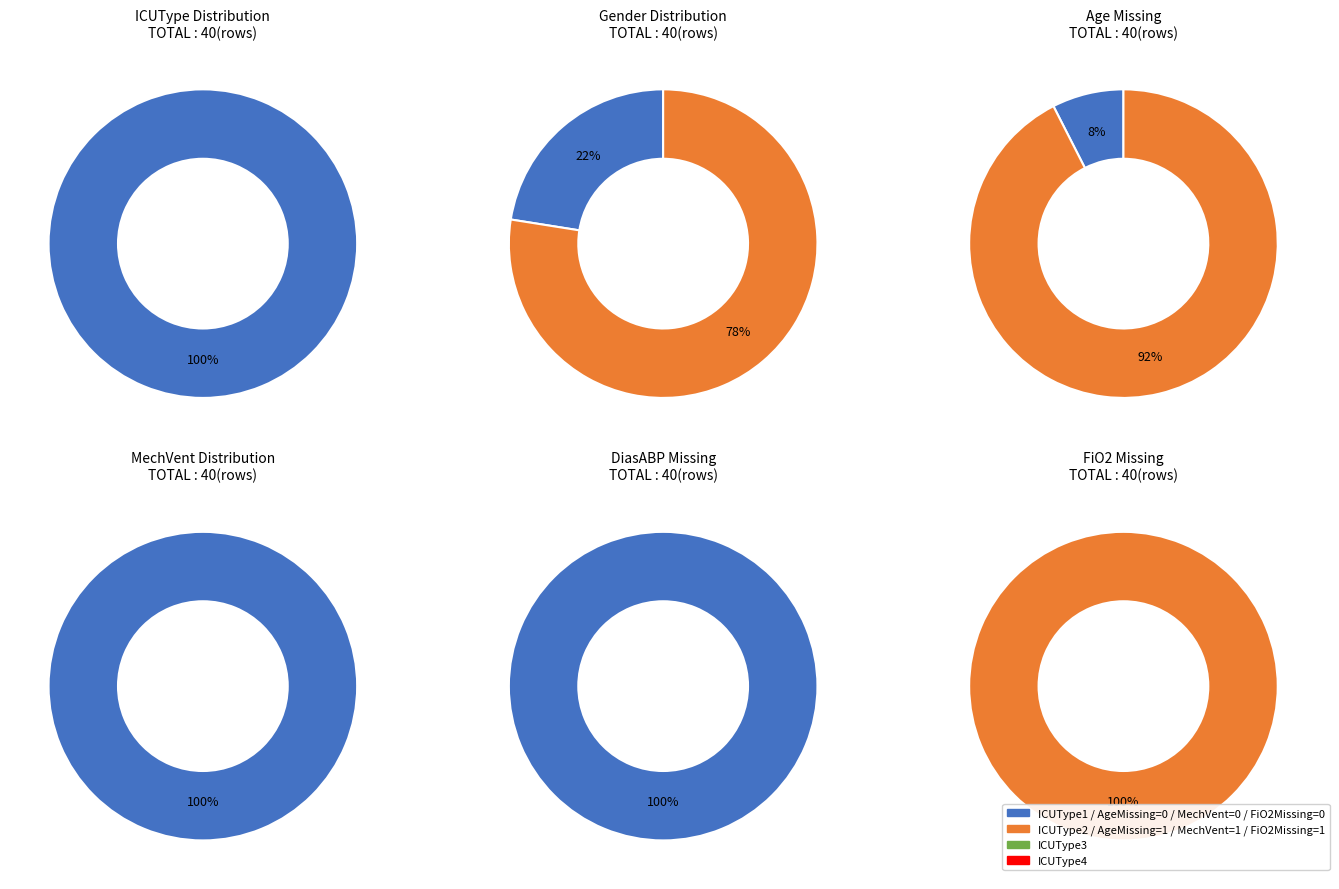

What percentage is NOT represented by 4?

97.5%